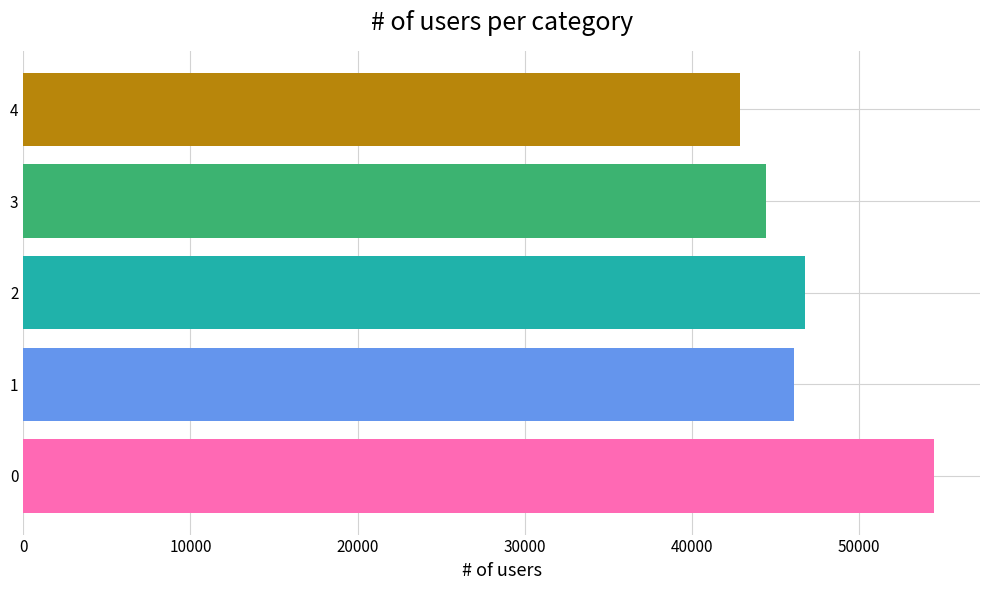

At which category does the chart reach its minimum across all series?

4